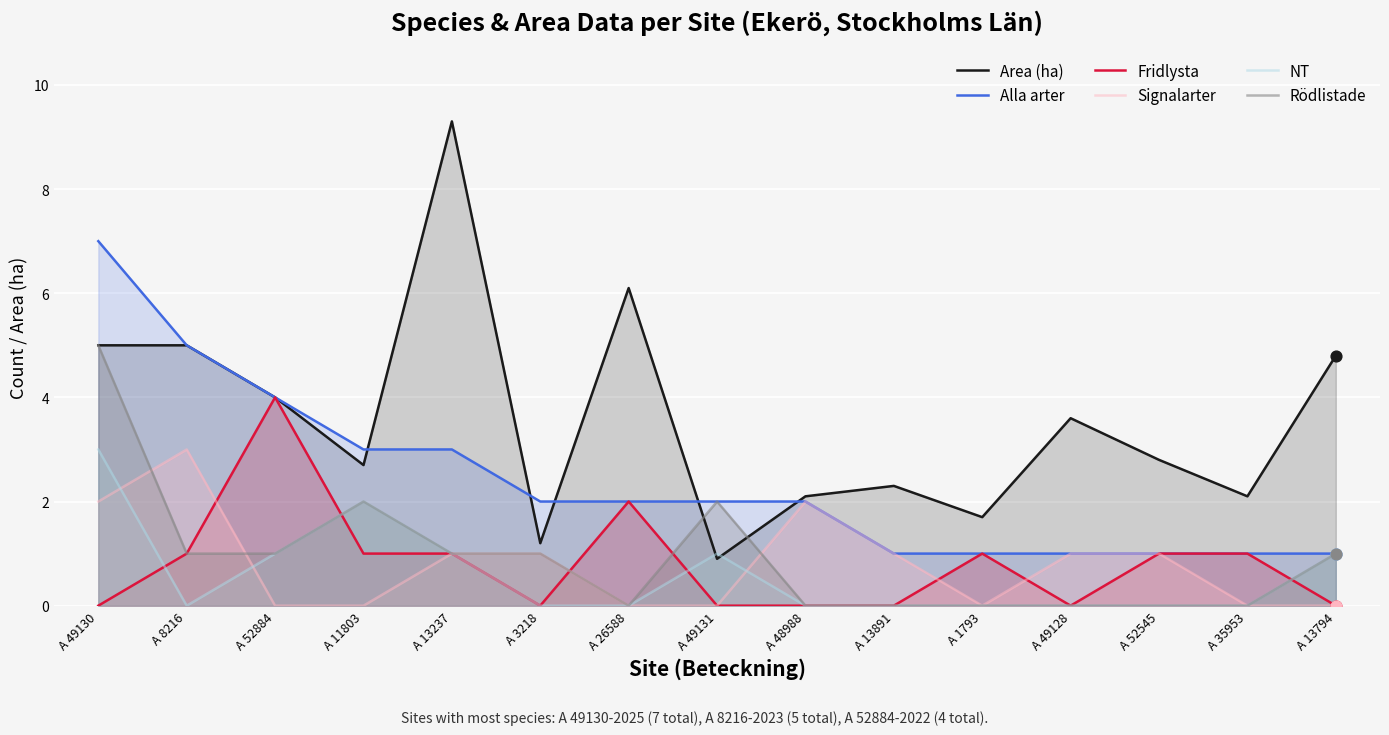

Is the value of NT at A 26588 greater than the value of Area (ha) at A 49131?

No